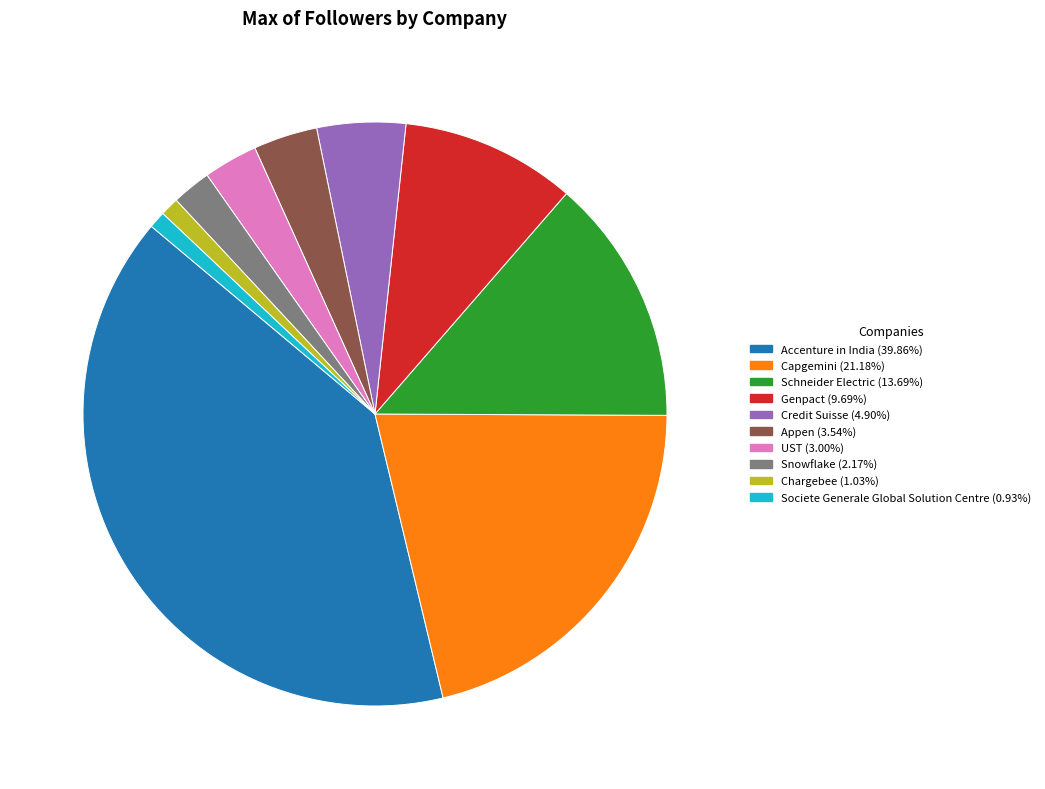

True or false: Schneider Electric accounts for 14% of the total.

True